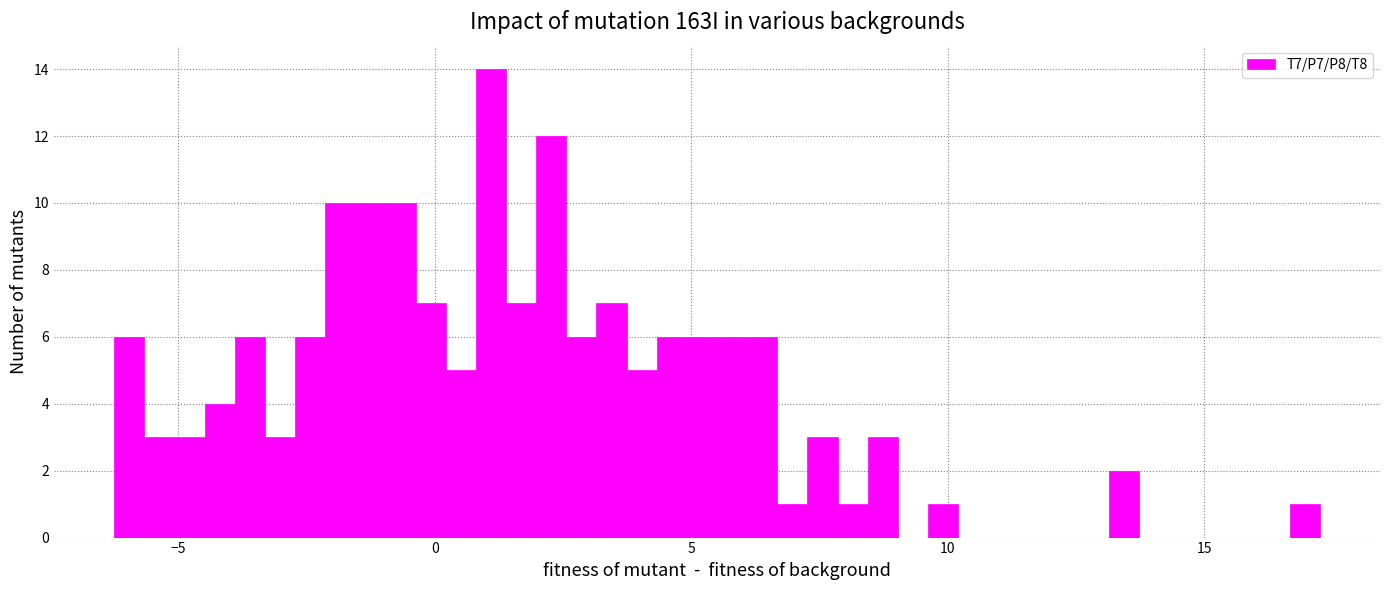

Read against the x-axis, roughly where is the centre of the tallest bar?

1.0